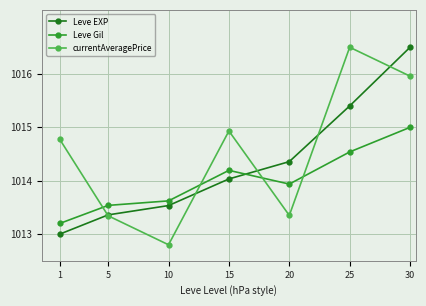

Where is the first local maximum for Leve Gil?

15